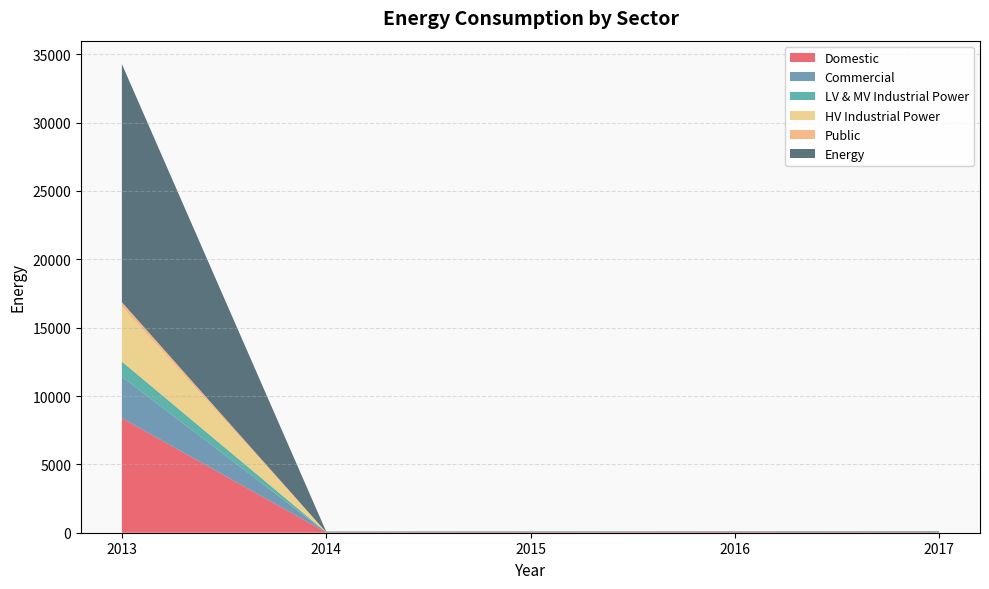

Reading left to right, transcribe all the data shown in this chart.

Domestic: 8382.5	29.4	31.9	33.8	35.0
Commercial: 3028.1	10.1	10.9	10.6	11.5
LV & MV Industrial Power: 1107.4	0.4	0.5	0.3	0.4
HV Industrial Power: 4031.0	0.0	0.0	0.0	0.0
Public: 315.2	1.2	1.3	0.6	0.6
Energy: 17412.7	41.0	44.6	45.6	47.6